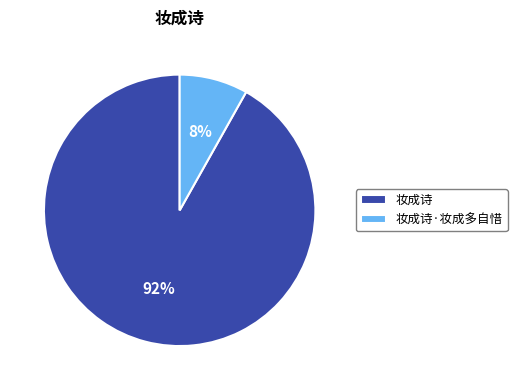

Which has a higher value, 妆成诗·妆成多自惜 or 妆成诗?

妆成诗